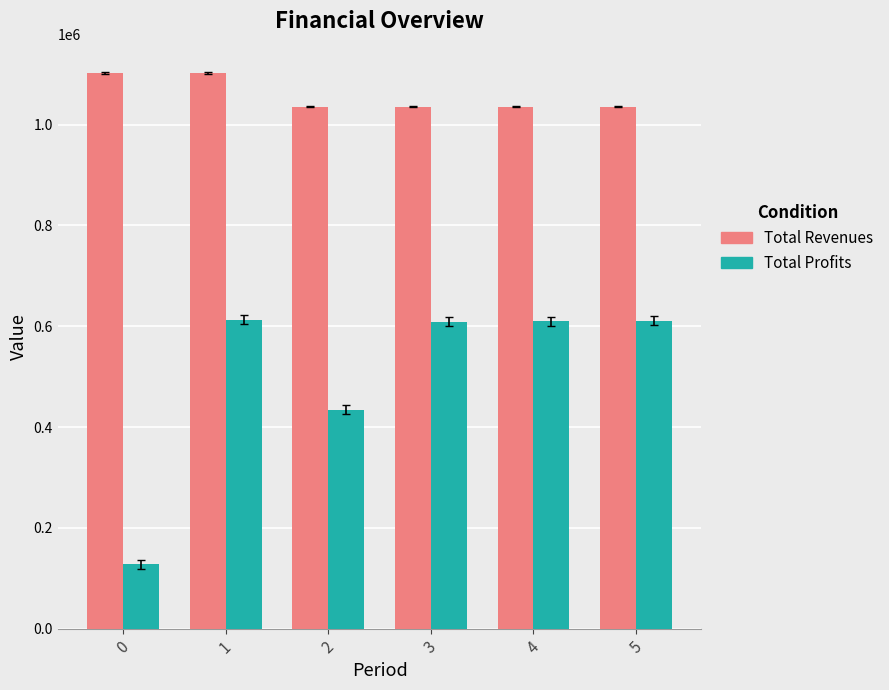

At how many categories does at least one series exceed 643334?

6